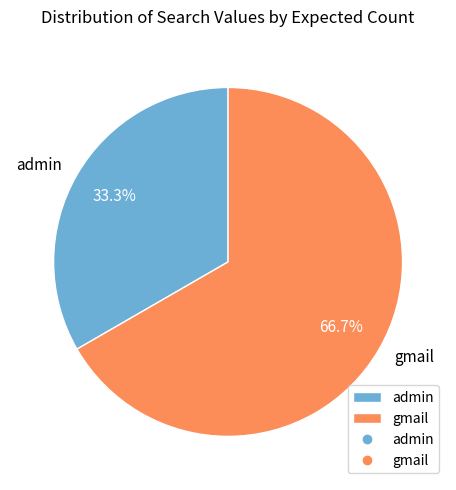

How many segments does this pie chart have?

2